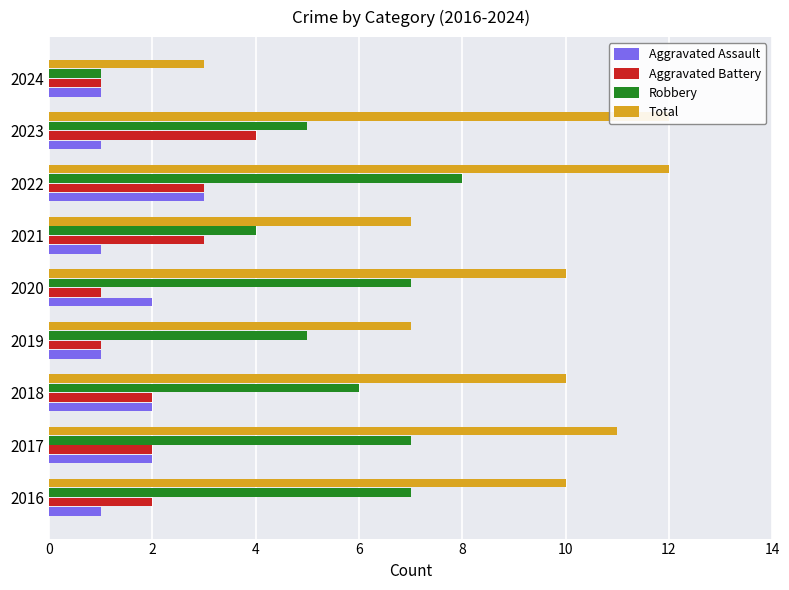

What is the approximate value of Total at 2019?

7